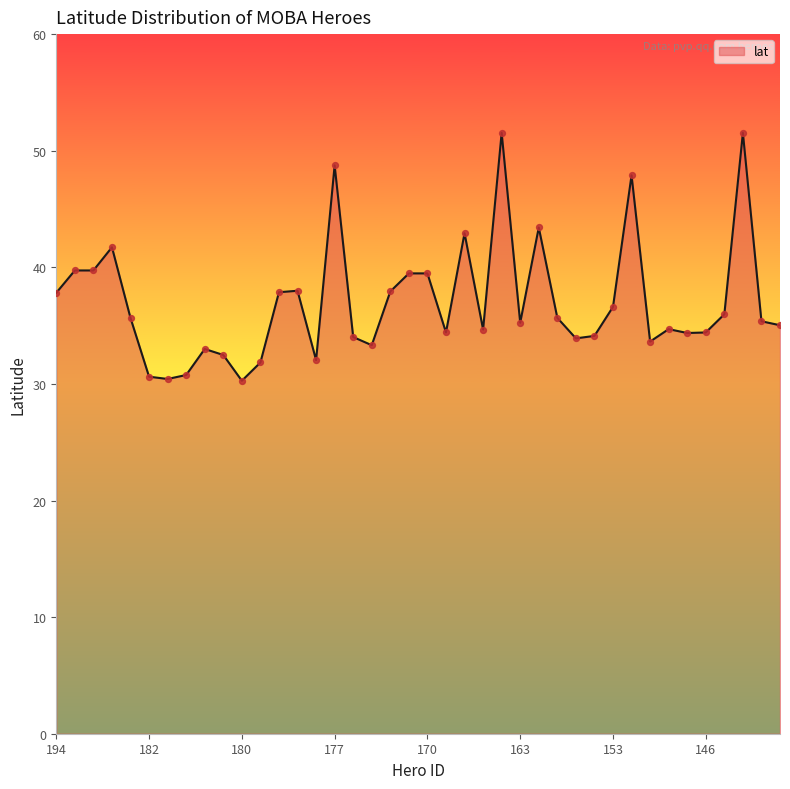

What is the smallest value displayed?

30.3